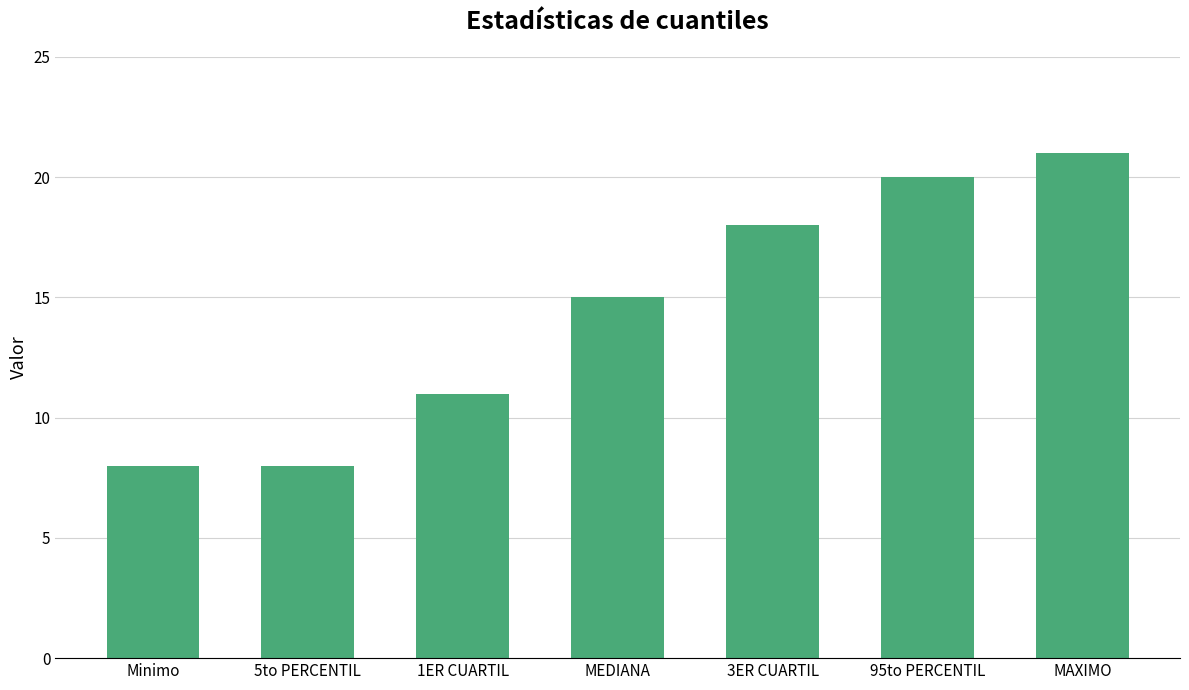

What is the value of the 2nd bar from the left?

8